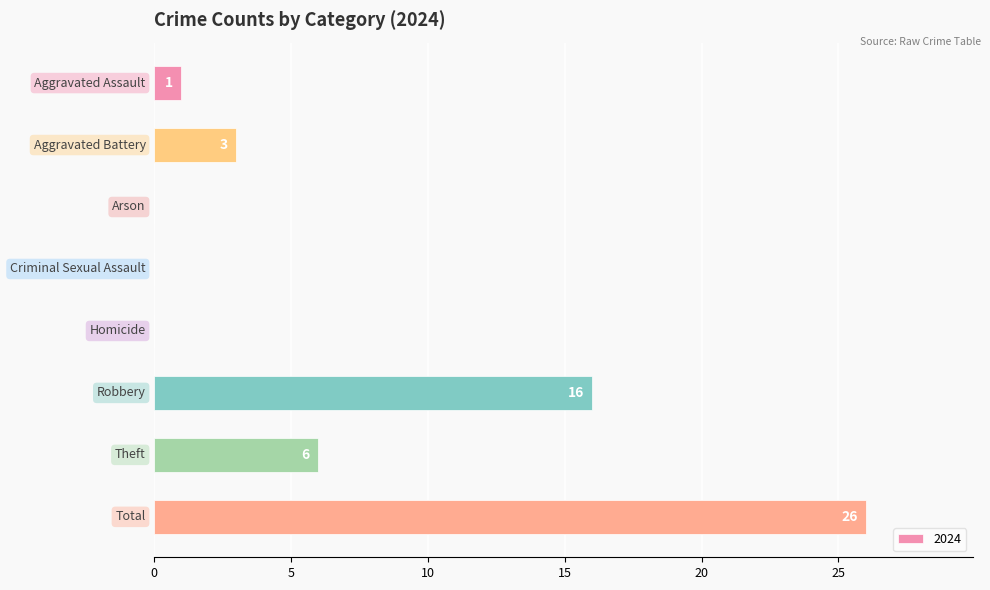

Are the bars horizontal?

Yes